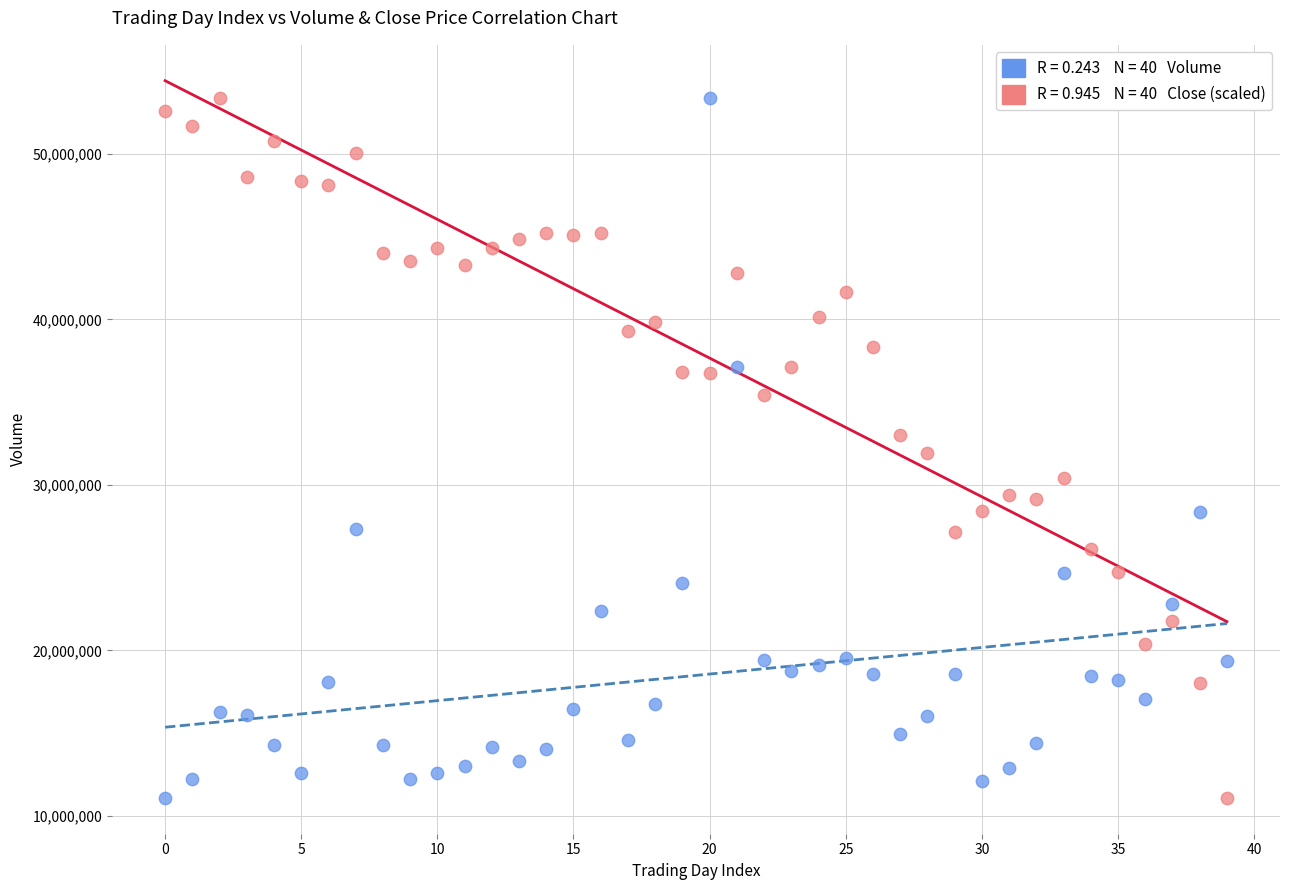

Across all data points, what is the range of Y values (max minus min)?

42243326.0